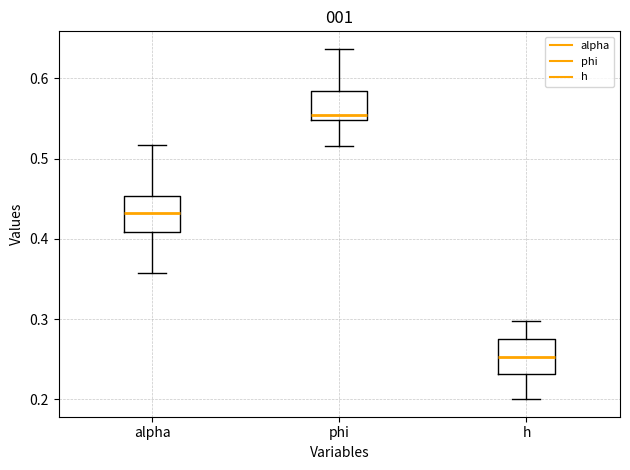

Reading left to right, read every box against the y-axis: the position of its median line, the range the box covers, and the ends of its whiskers. The values are not printed on the chart, so give them approximately, as read against the axis.

alpha: median 0.43, box 0.41 to 0.45, whiskers 0.36 to 0.52
phi: median 0.55 (just above the box's lower edge), box 0.55 to 0.58, whiskers 0.52 to 0.64
h: median 0.25, box 0.23 to 0.27, whiskers 0.20 to 0.30